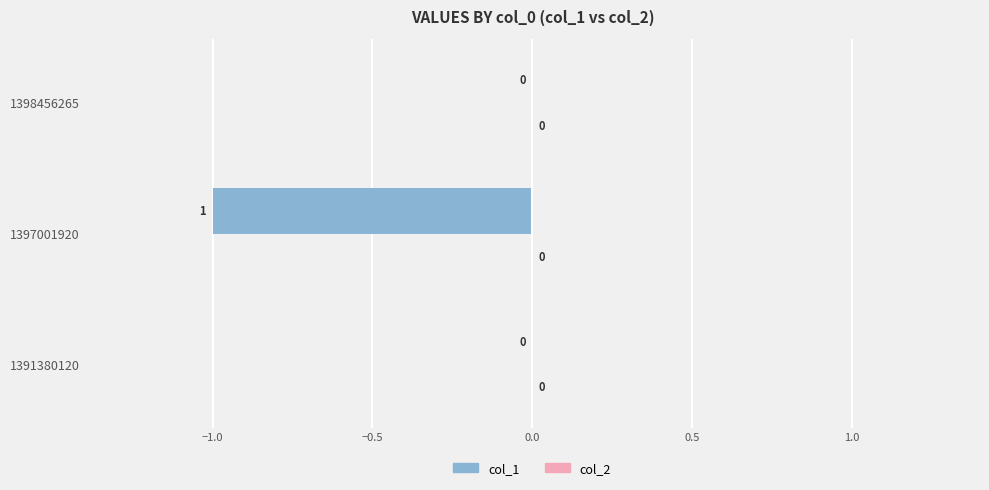

Is it true that the value at 1398456265 is -1?

False